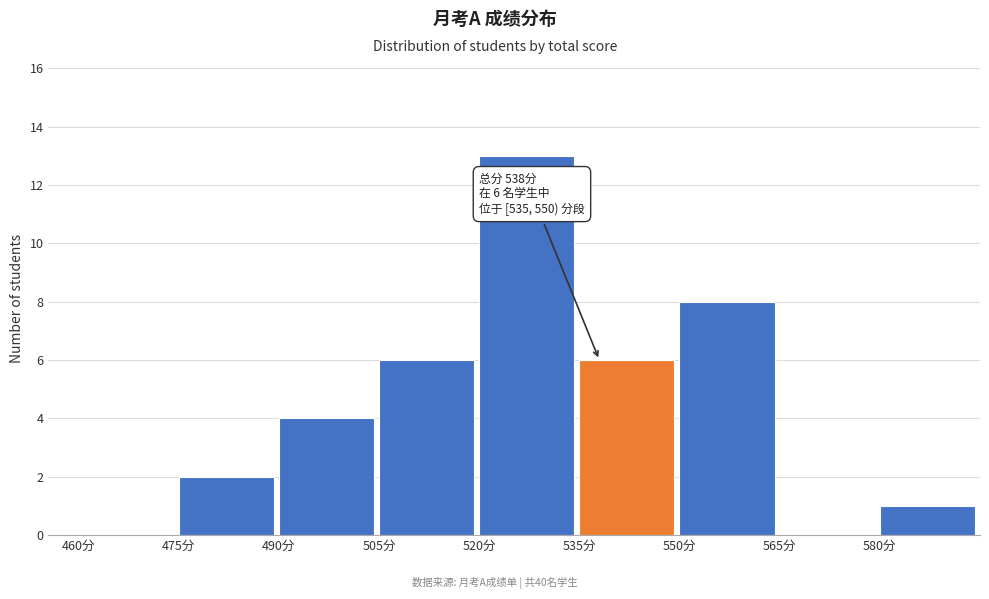

Which range on the x-axis has the tallest bar?

520 to 535